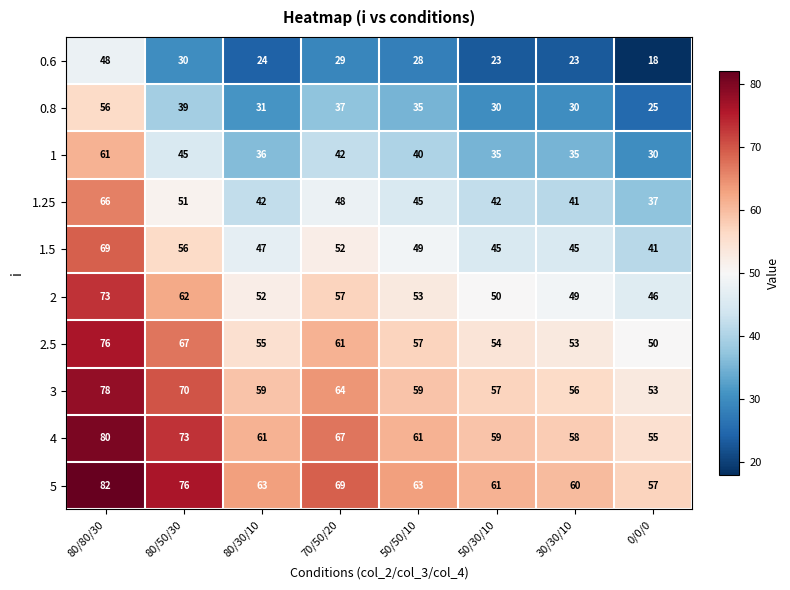

The value of 1 at 80/80/30 is 84. True or false?

False